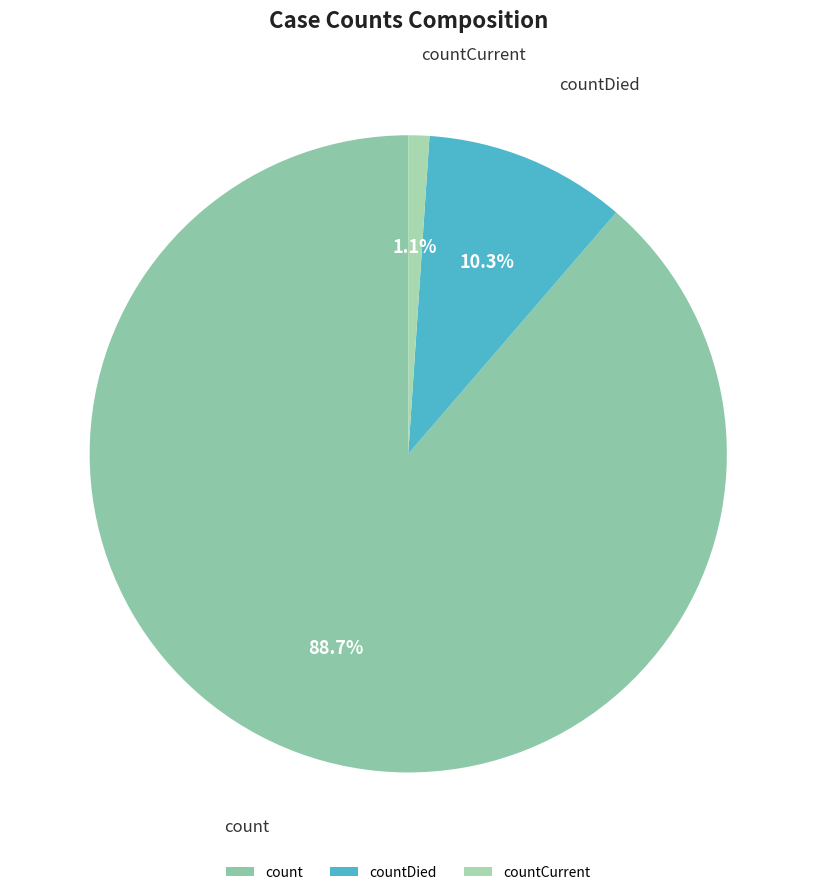

The countDied slice represents 1% of the pie. True or false?

False